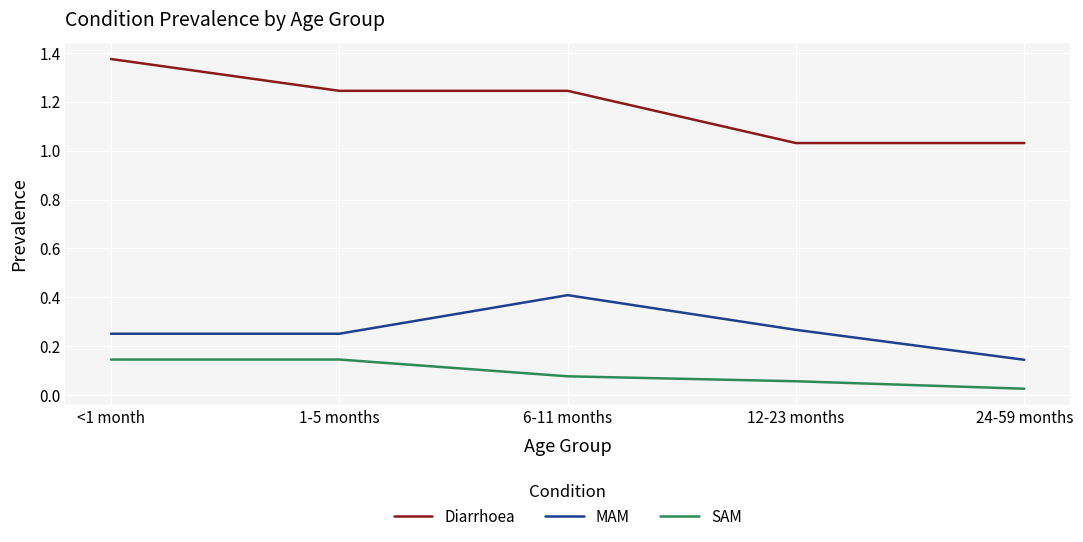

At which label does MAM reach its peak?

6-11 months